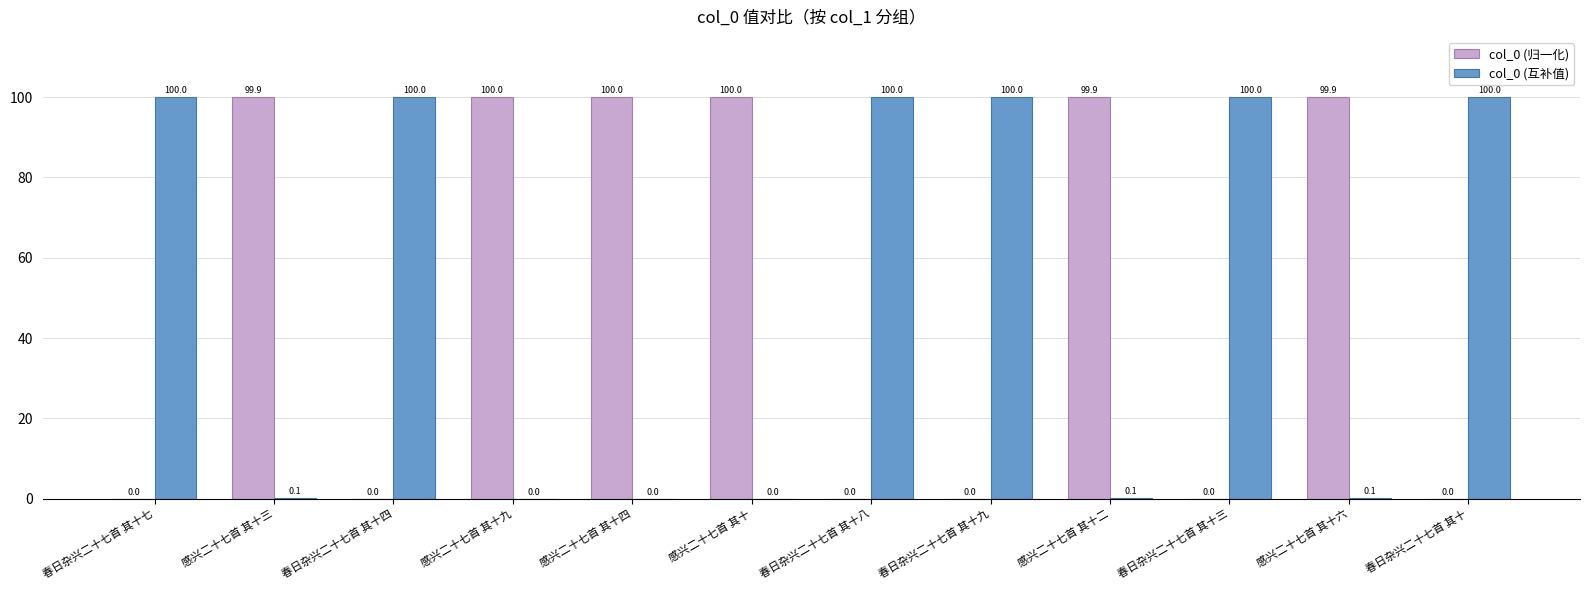

How many data points in col_0 (归一化) are above 99?

6